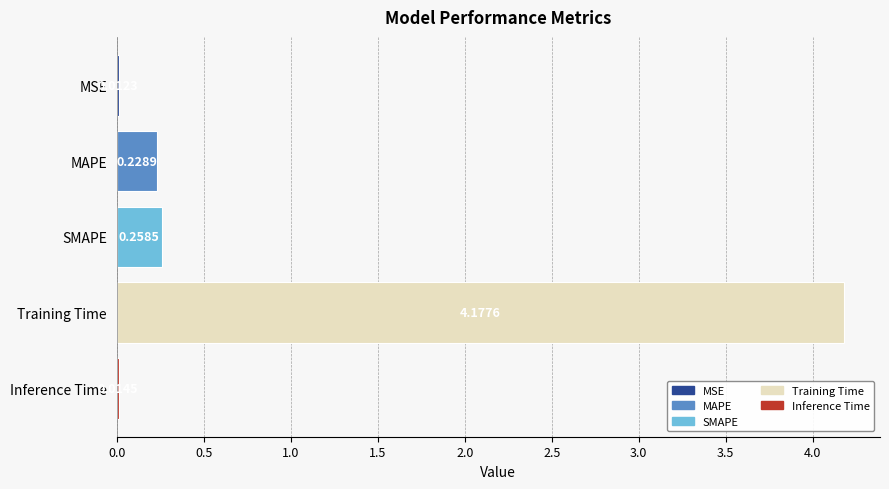

What is the sum of all values?

4.7